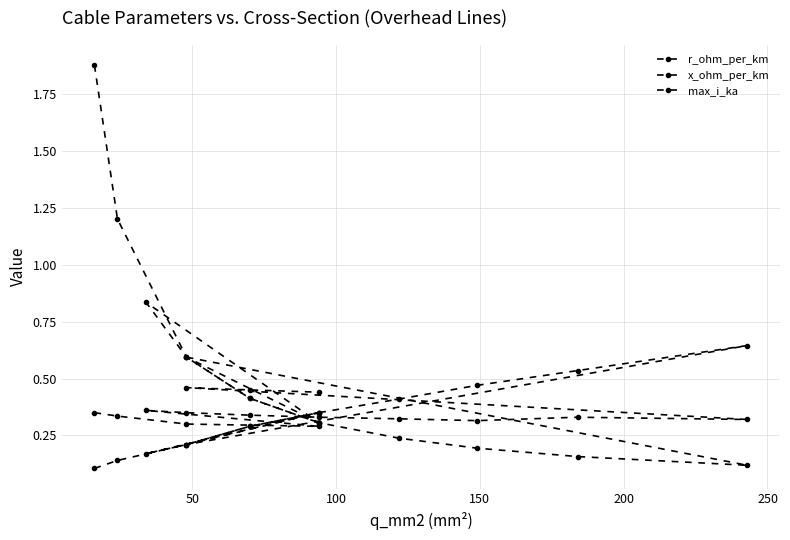

Is the value of x_ohm_per_km at 250 greater than the value of max_i_ka at 50?

Yes